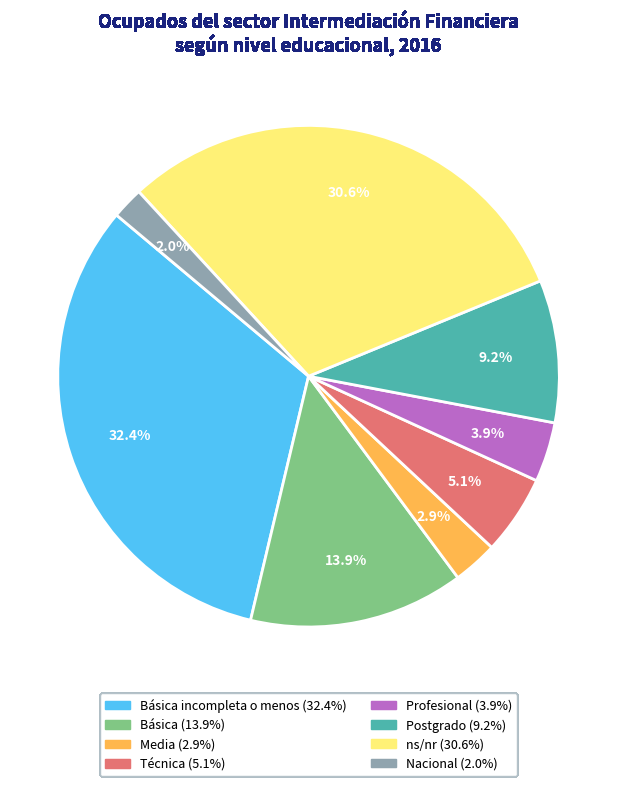

Is there a majority slice in this chart?

No